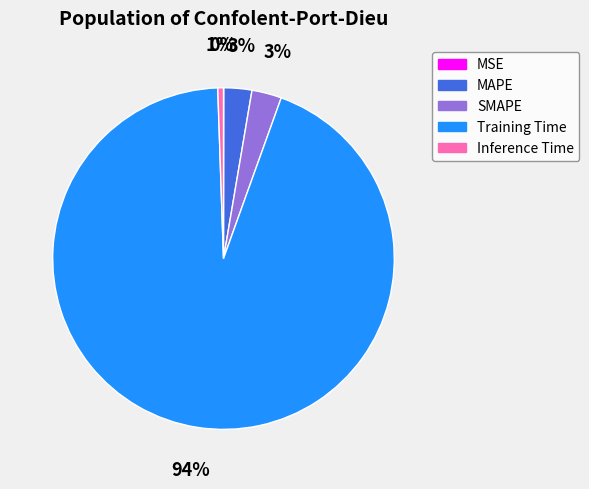

Does Training Time account for over 50% of the chart?

Yes